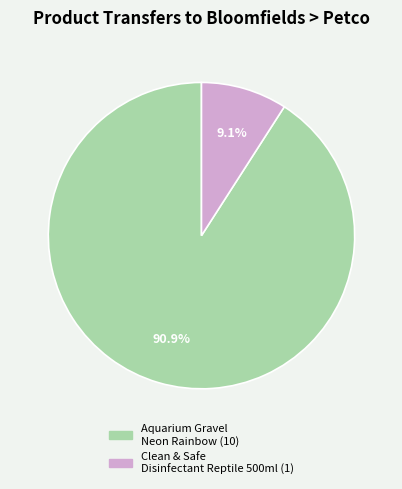

True or false: Clean & Safe Disinfectant Reptile 500ml accounts for 17% of the total.

False